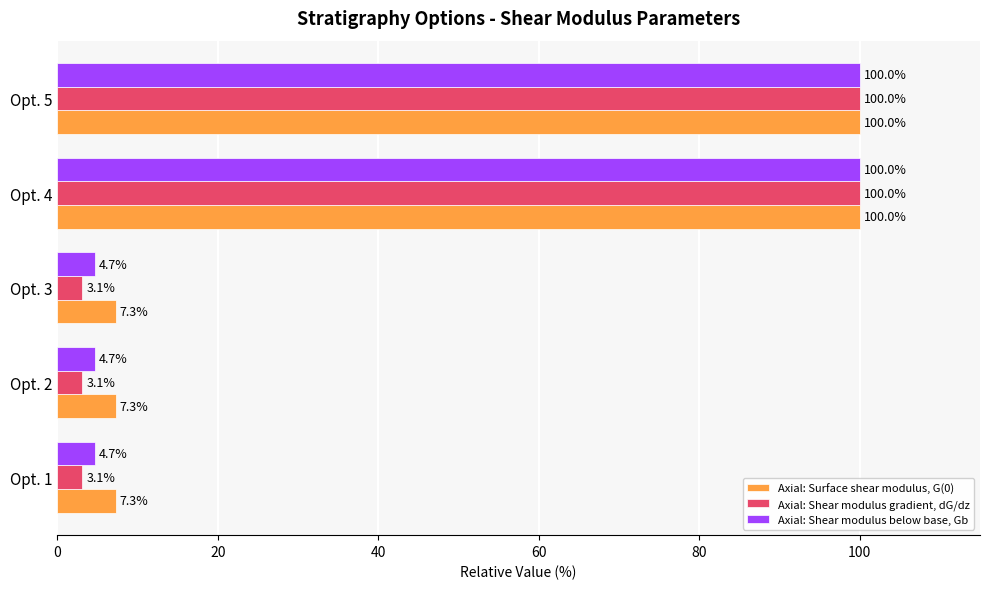

What is the total value across all series at Opt. 3?

15.1